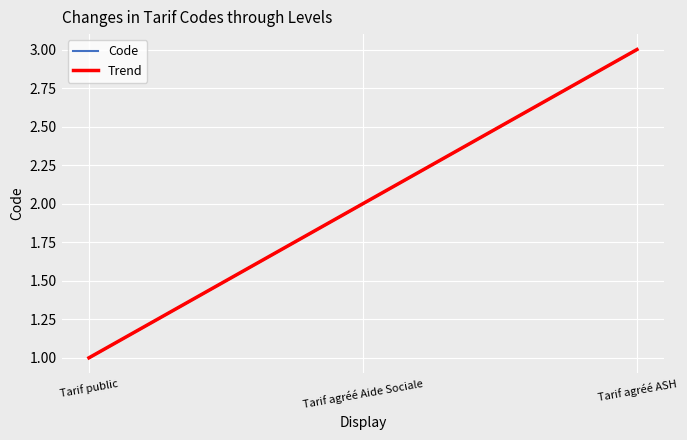

Count the values in the range 1 to 3.

3